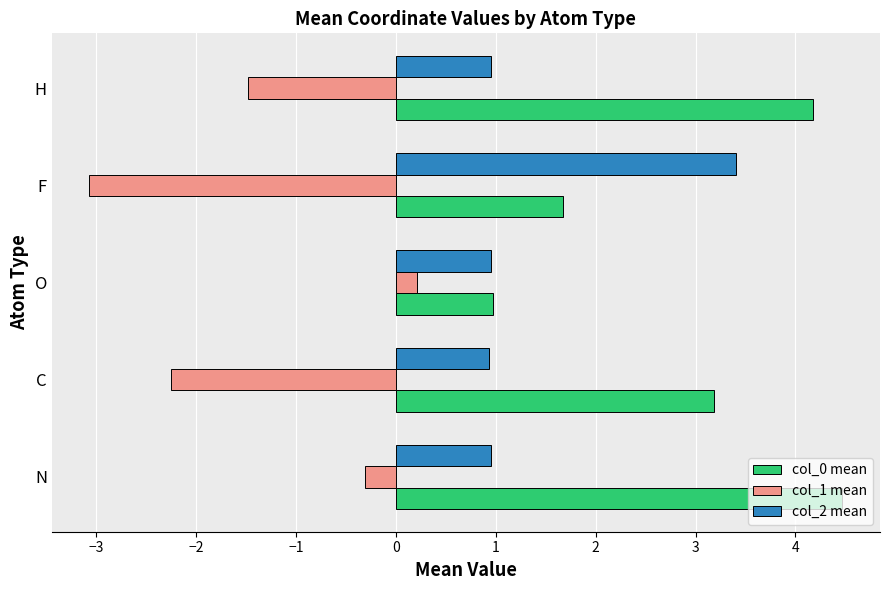

Is it true that col_1 mean equals 0.2 at O?

True